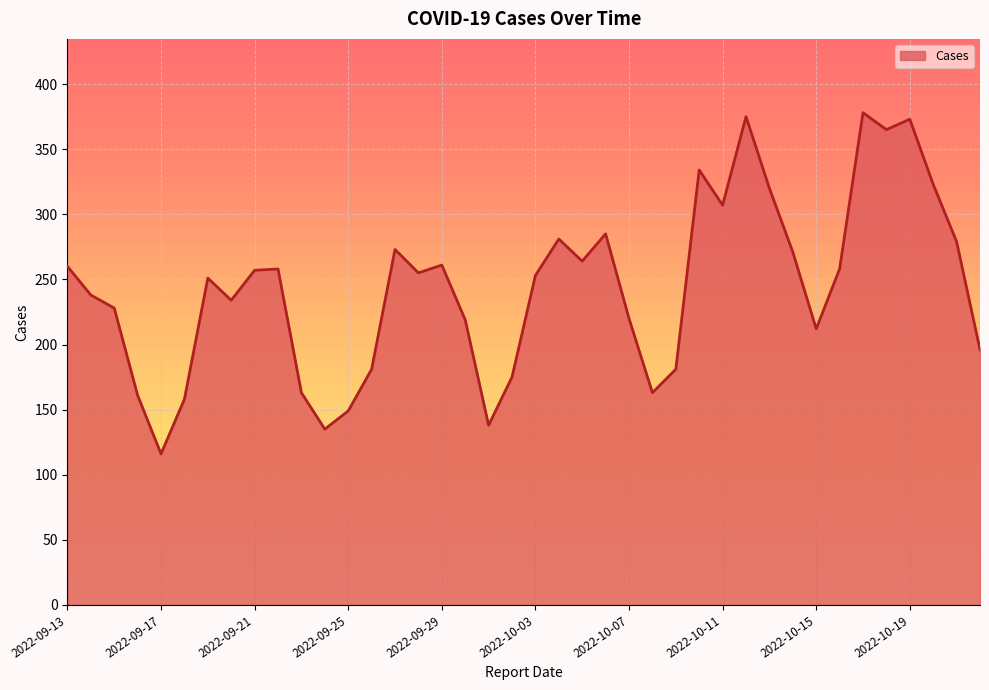

What is the difference between the maximum and minimum values?

262